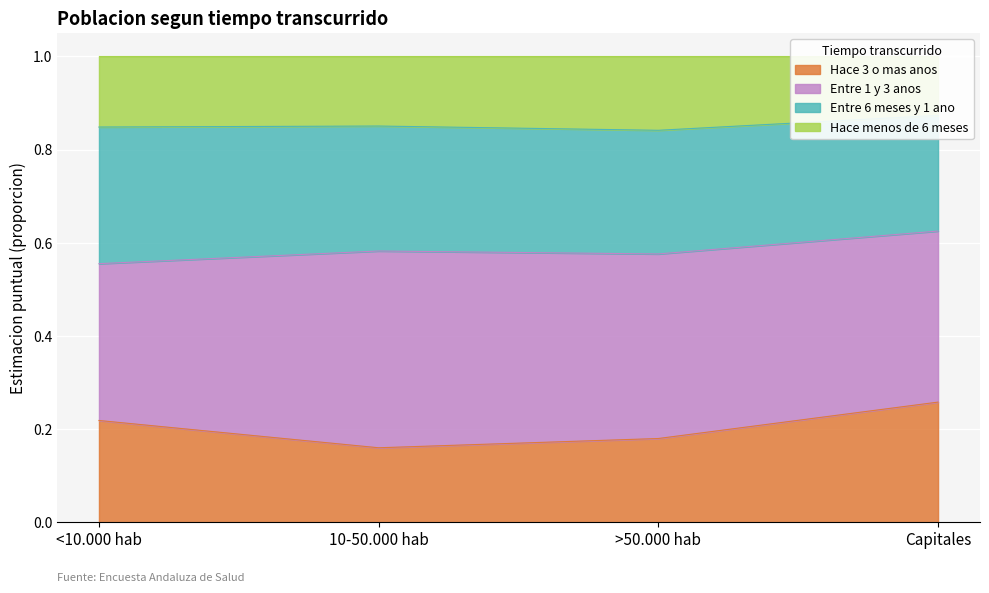

In Hace 3 o mas anos, how many points are lower than both neighbors (excluding endpoints)?

1